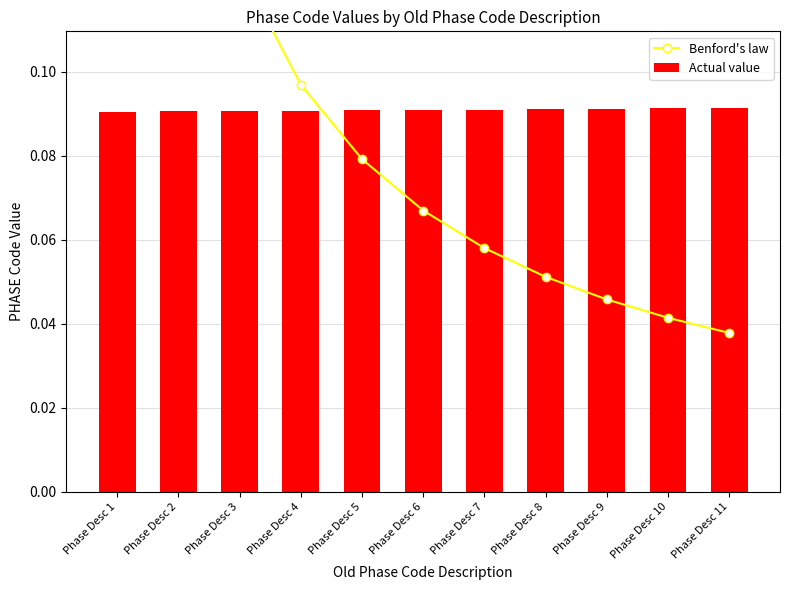

Reading left to right, list all the values displayed in this chart.

Benford's law: Phase Desc 1=0.3	Phase Desc 2=0.2	Phase Desc 3=0.1	Phase Desc 4=0.1	Phase Desc 5=0.1	Phase Desc 6=0.1	Phase Desc 7=0.1	Phase Desc 8=0.1	Phase Desc 9=0.0	Phase Desc 10=0.0	Phase Desc 11=0.0
Actual value: Phase Desc 1=0.1	Phase Desc 2=0.1	Phase Desc 3=0.1	Phase Desc 4=0.1	Phase Desc 5=0.1	Phase Desc 6=0.1	Phase Desc 7=0.1	Phase Desc 8=0.1	Phase Desc 9=0.1	Phase Desc 10=0.1	Phase Desc 11=0.1